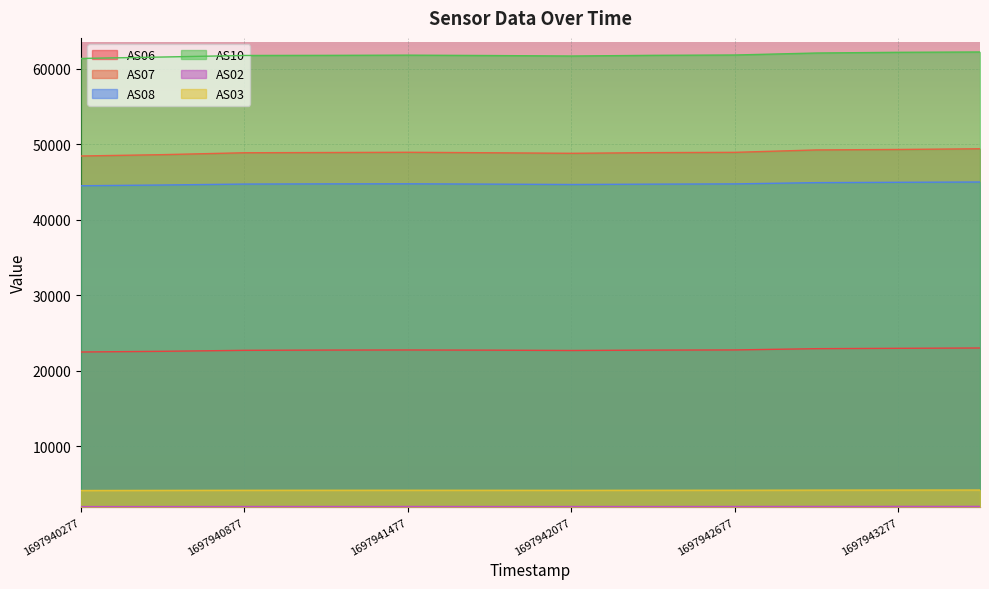

At which category does the chart reach its minimum across all series?

1697940277